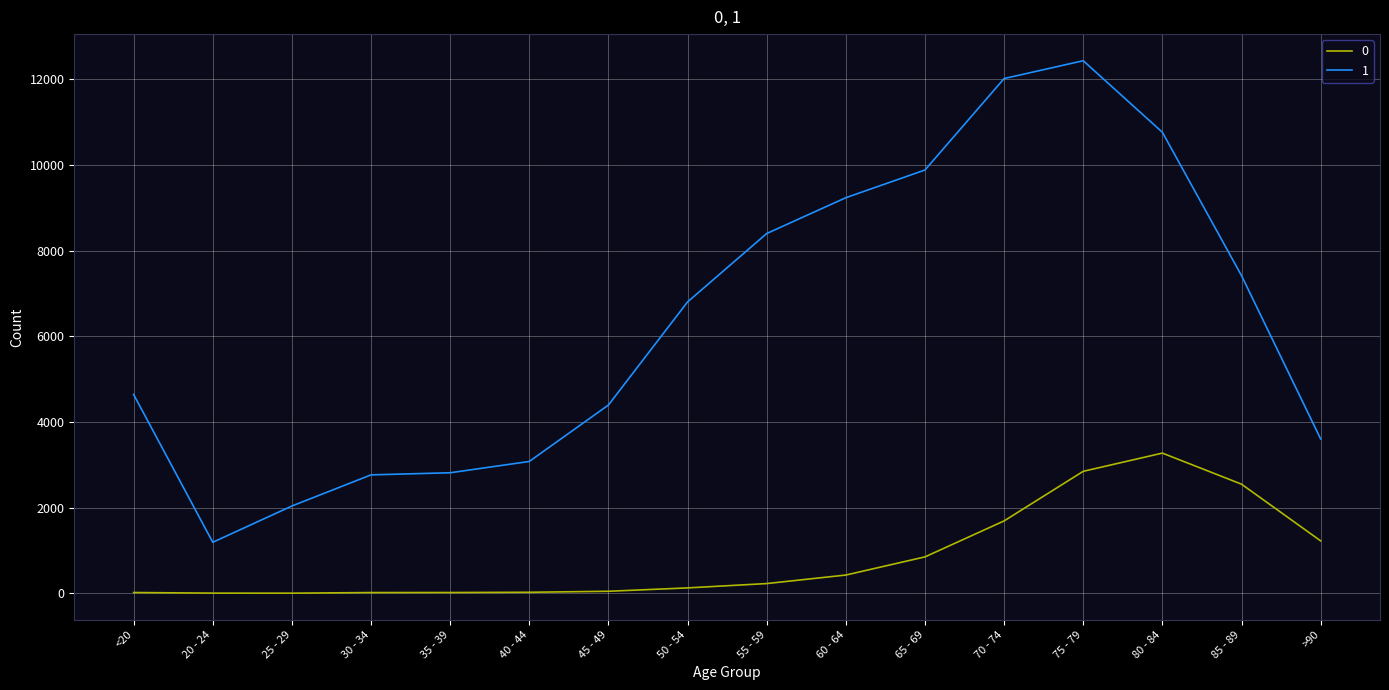

Which category has the lowest value in the 1 series?

20 - 24